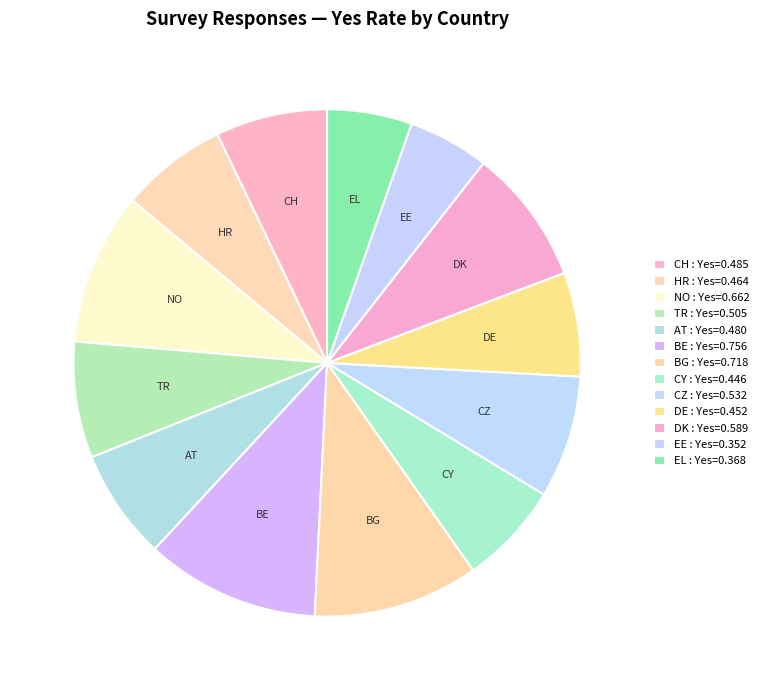

Does TR represent more than half of the total?

No